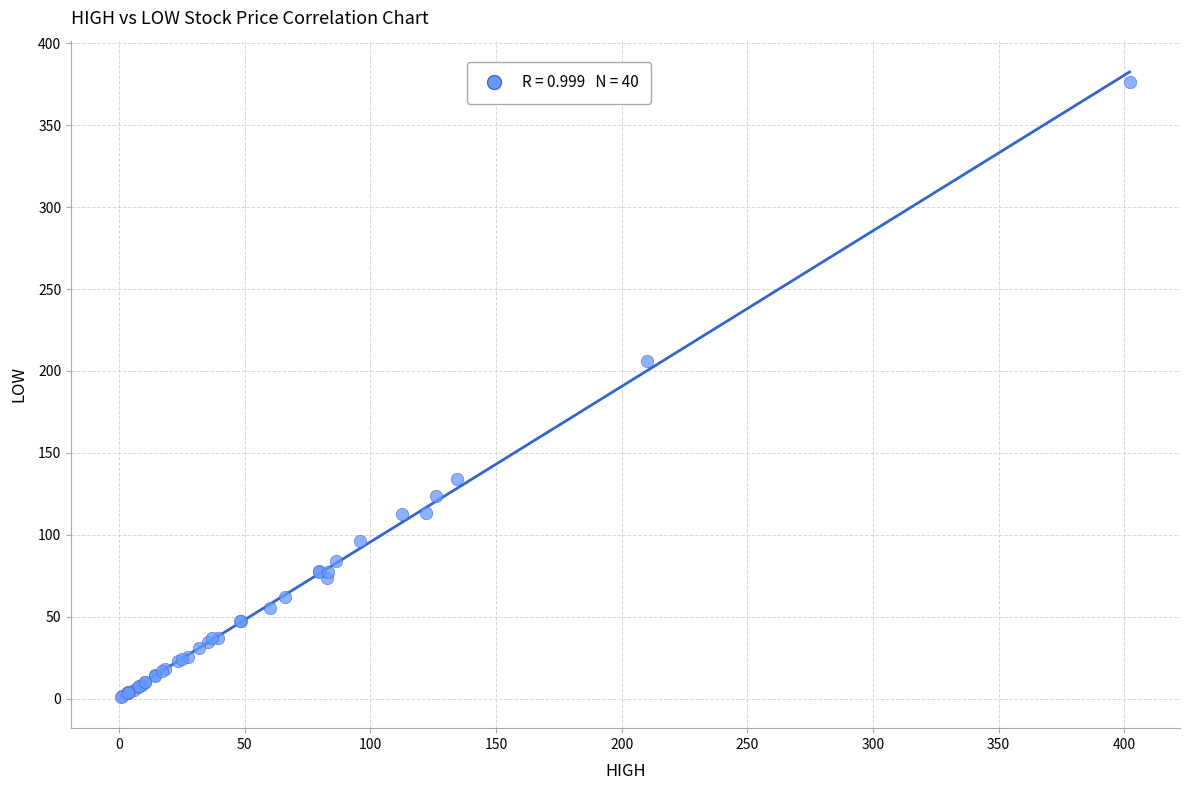

What Y value in the scatter plot is closest to 188?

206.0